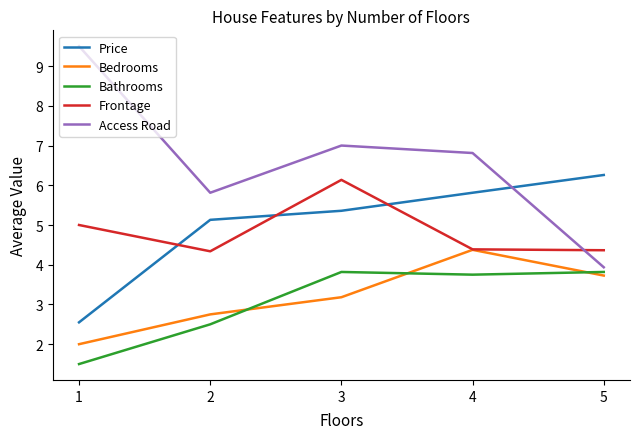

What is the smallest value displayed?

1.5